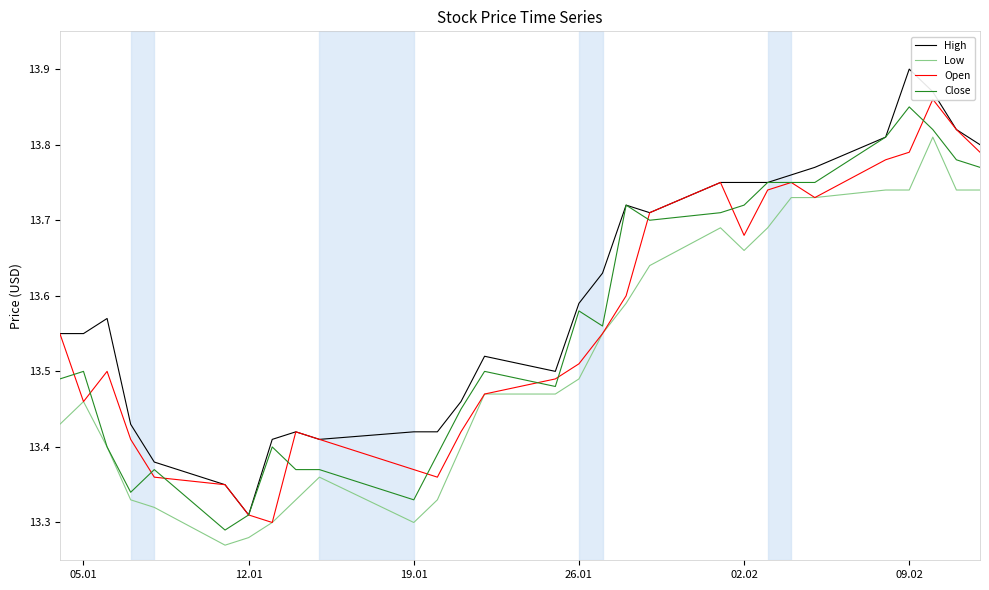

Which series has the largest range (max minus min)?

High